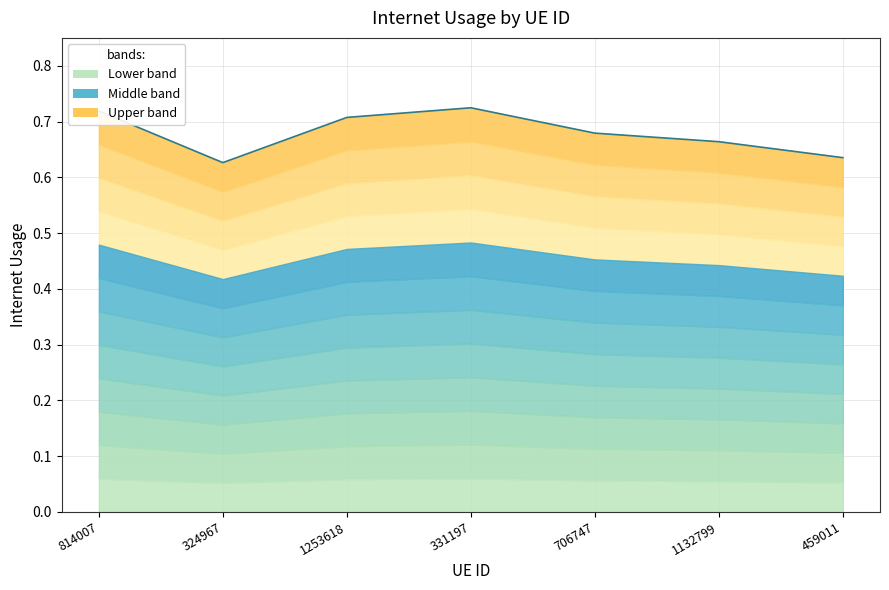

At which category does the data reach its first local peak?

331197